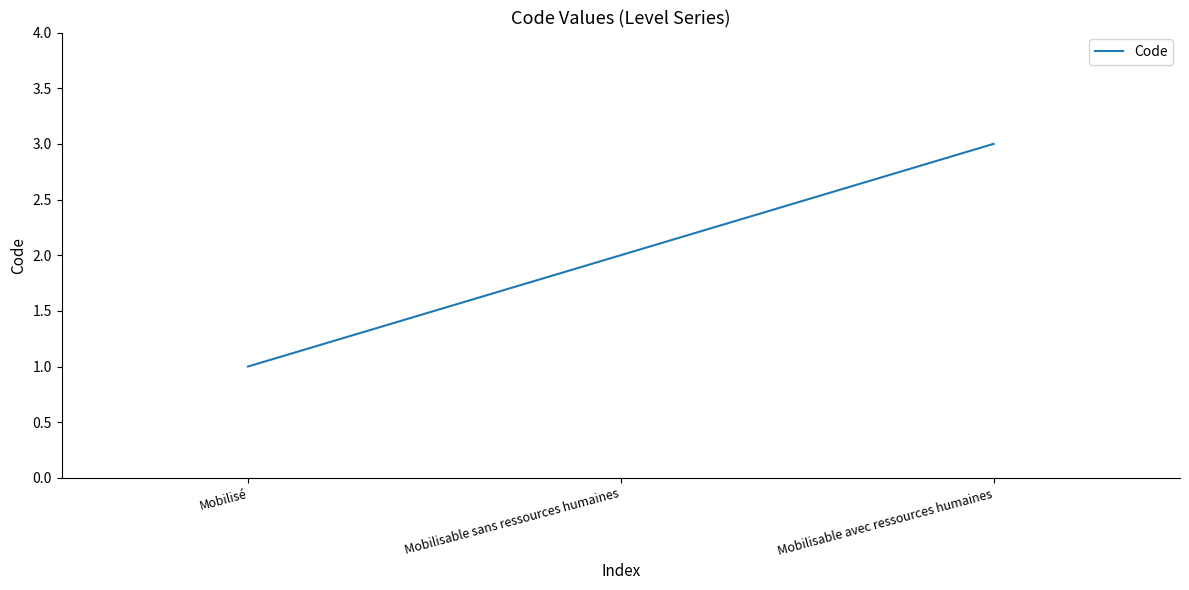

Rank the categories by value from highest to lowest.

Mobilisable avec ressources humaines, Mobilisable sans ressources humaines, Mobilisé